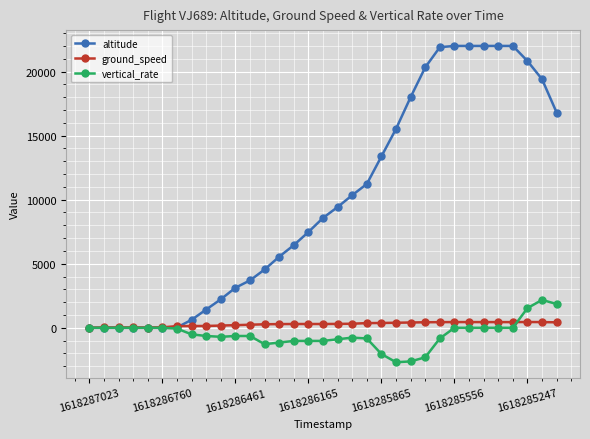

What is the highest value of the ground_speed series?

452